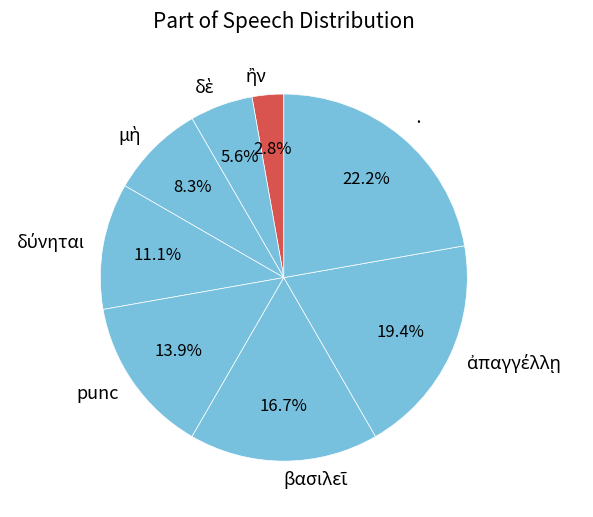

Does punc represent more than half of the total?

No